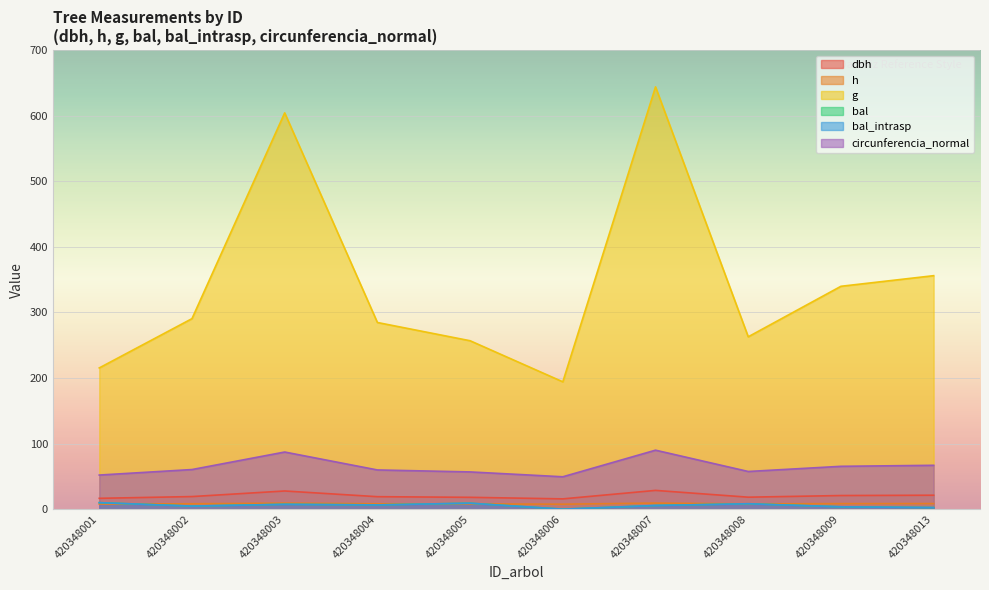

In bal, how many points are lower than both neighbors (excluding endpoints)?

3